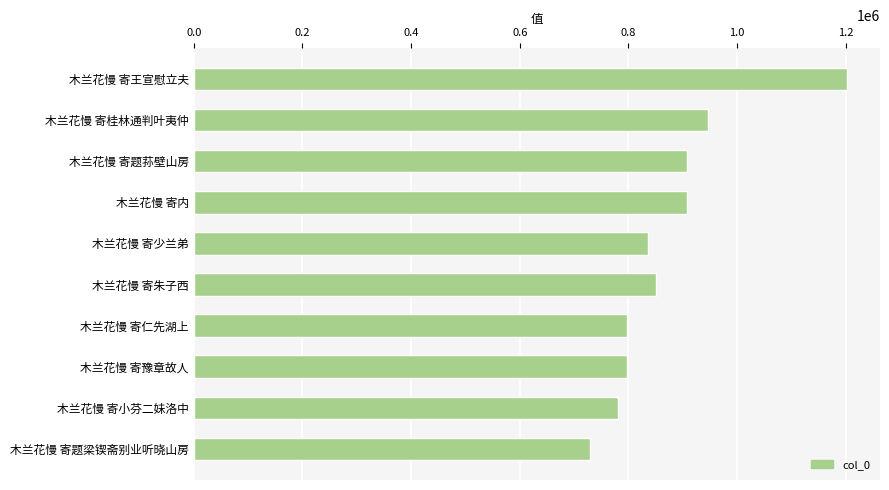

What is the maximum value shown in the chart?

1202778